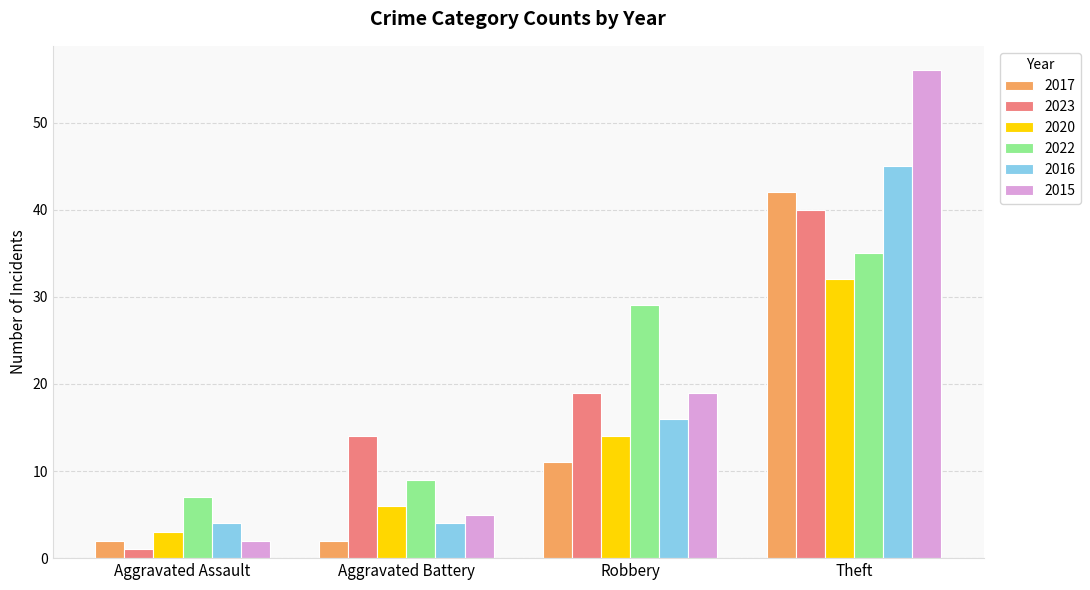

At which label is 2016 closest to 24?

Robbery